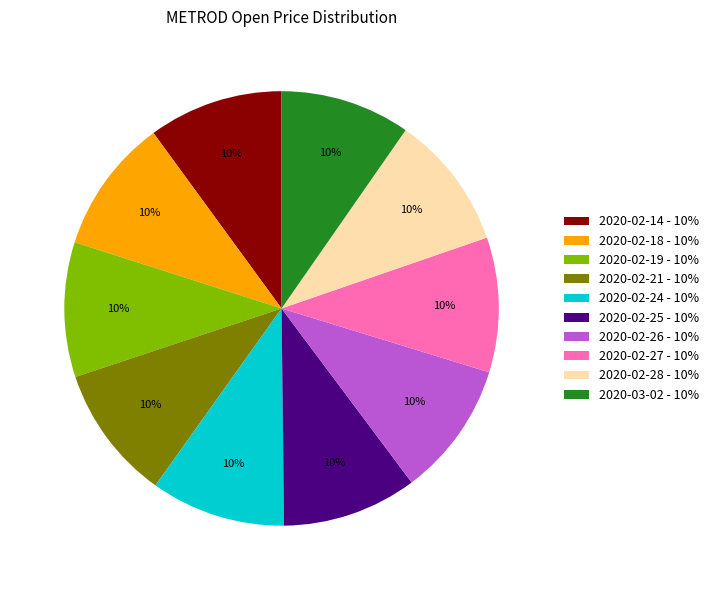

True or false: 2020-02-24 - 10% accounts for 1% of the total.

False